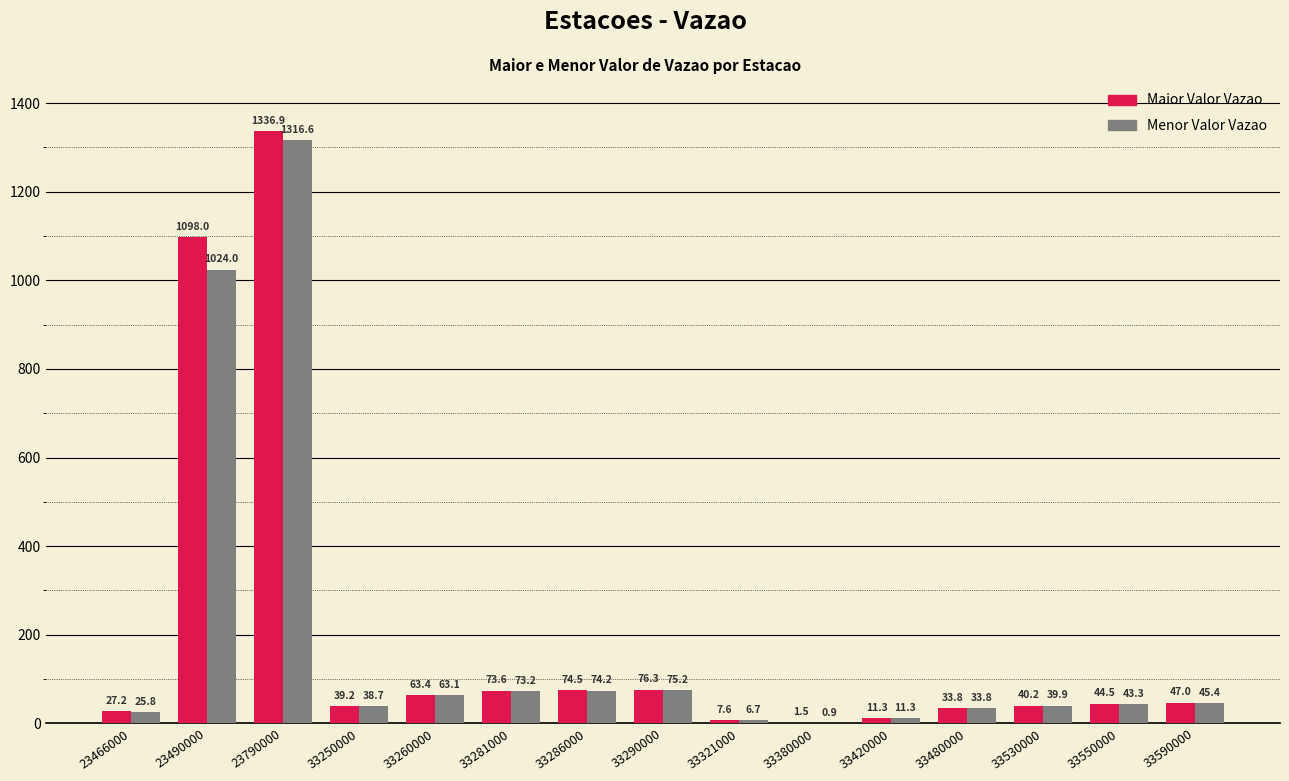

At which label does Menor Valor Vazao first exceed 43?

23490000